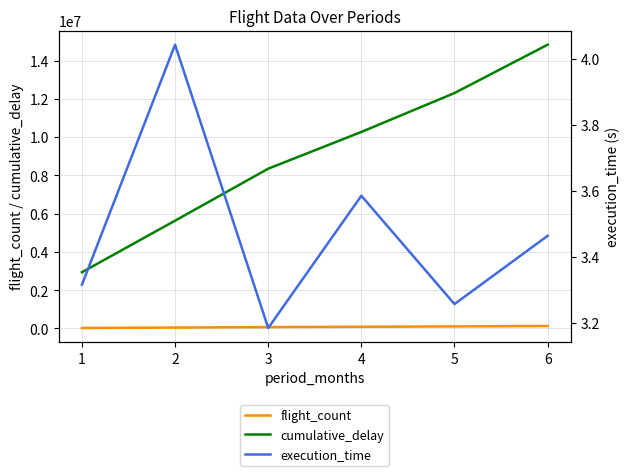

True or false: flight_count has a value of 24457.0 at 1.

True